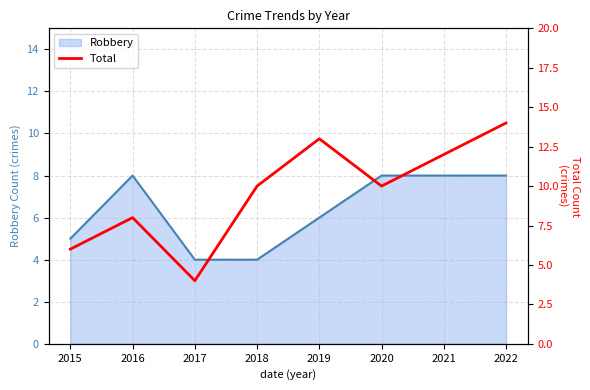

The value of Robbery at 2017 is 6. True or false?

False